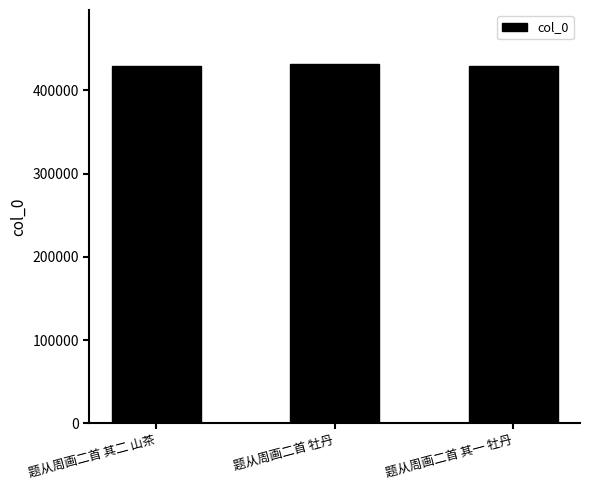

What is the label of the 2nd bar from the left?

题从周画二首 牡丹